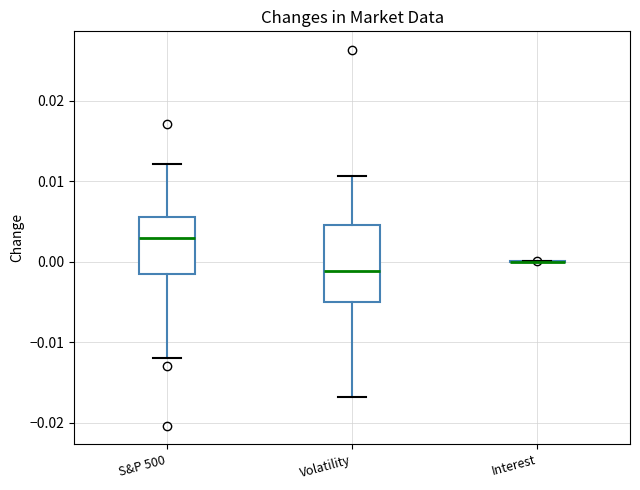

Reading left to right, read every box against the y-axis: the position of its median line, the range the box covers, and the ends of its whiskers. The values are not printed on the chart, so give them approximately, as read against the axis.

S&P 500: median 0.003, box -0.001 to 0.006, whiskers -0.012 to 0.012
Volatility: median -0.001, box -0.005 to 0.005, whiskers -0.017 to 0.011
Interest: box collapsed to a line at 0.000, whiskers 0.000 to 0.000